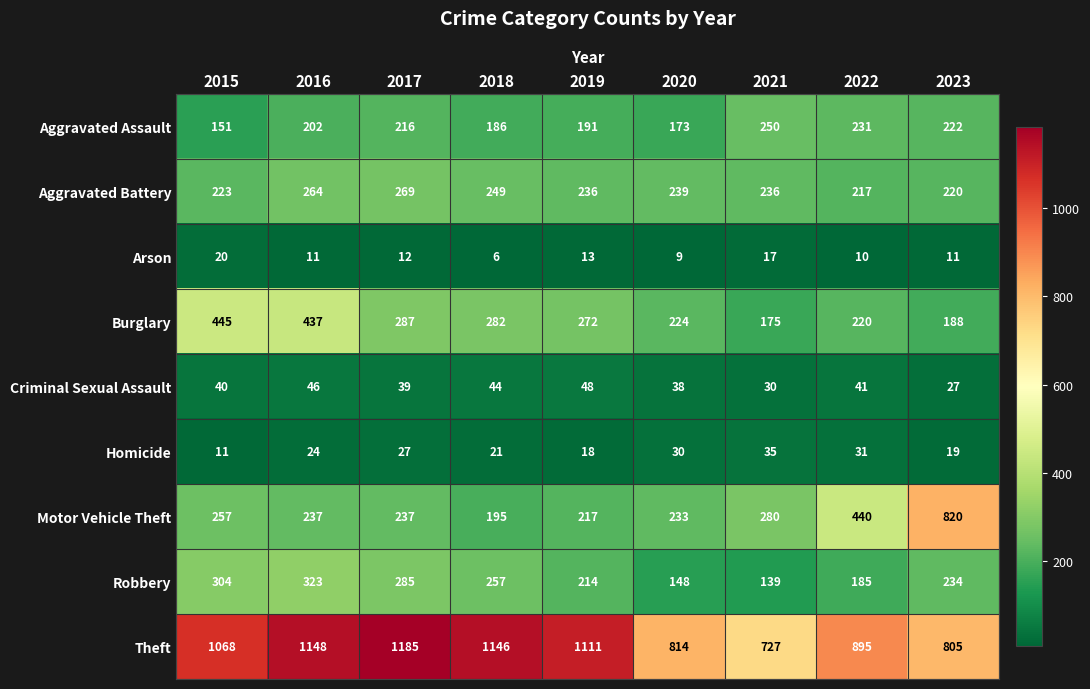

How many data points does each series have?

9